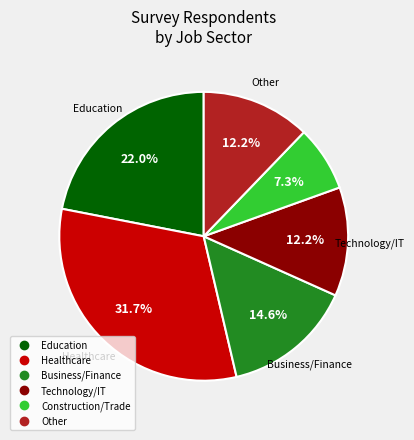

Between Education and Technology/IT, which is larger?

Education